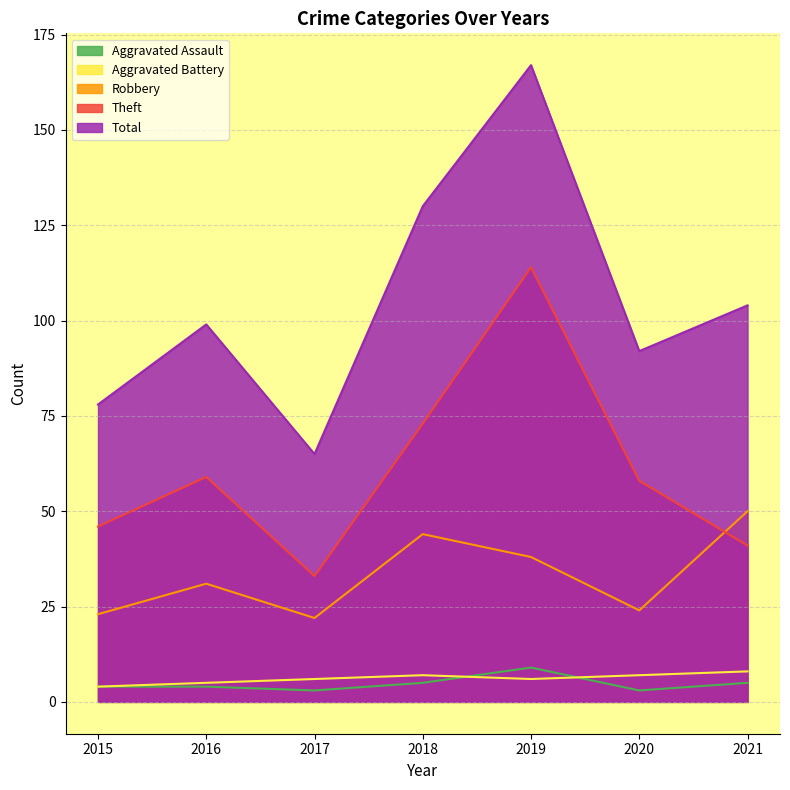

How many data points in Robbery are above 31?

3